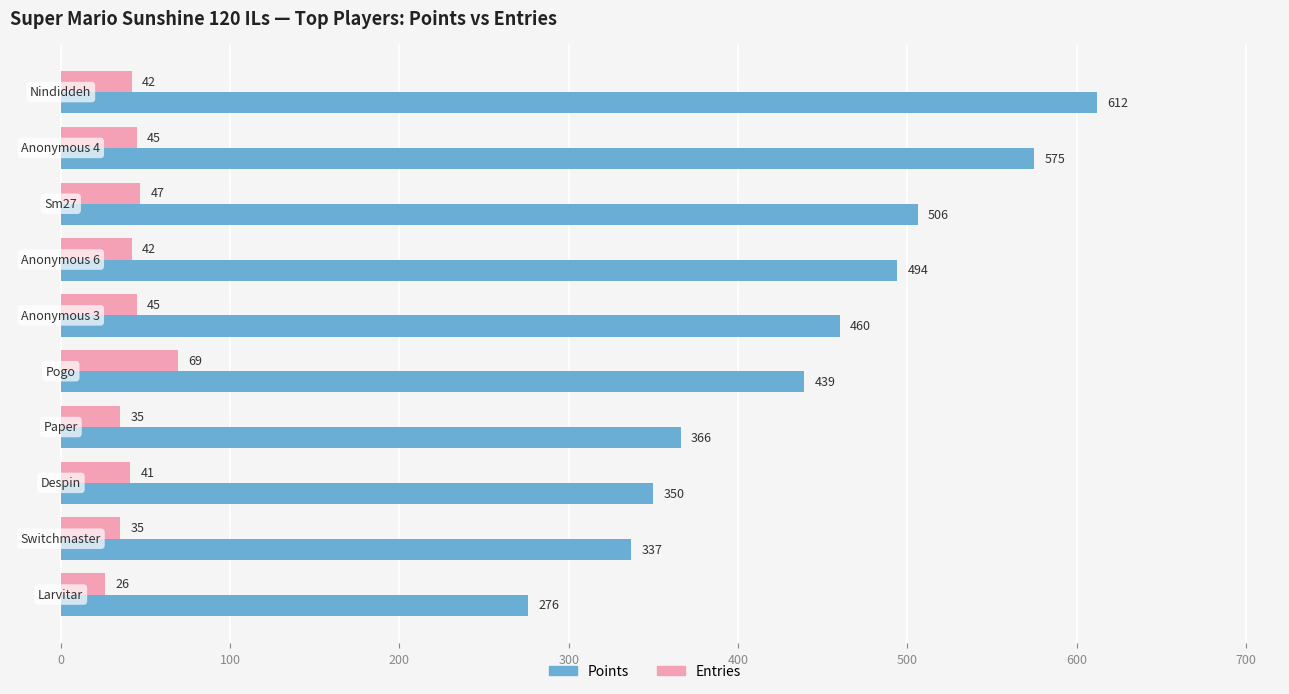

What is the average value of the Entries series?

43